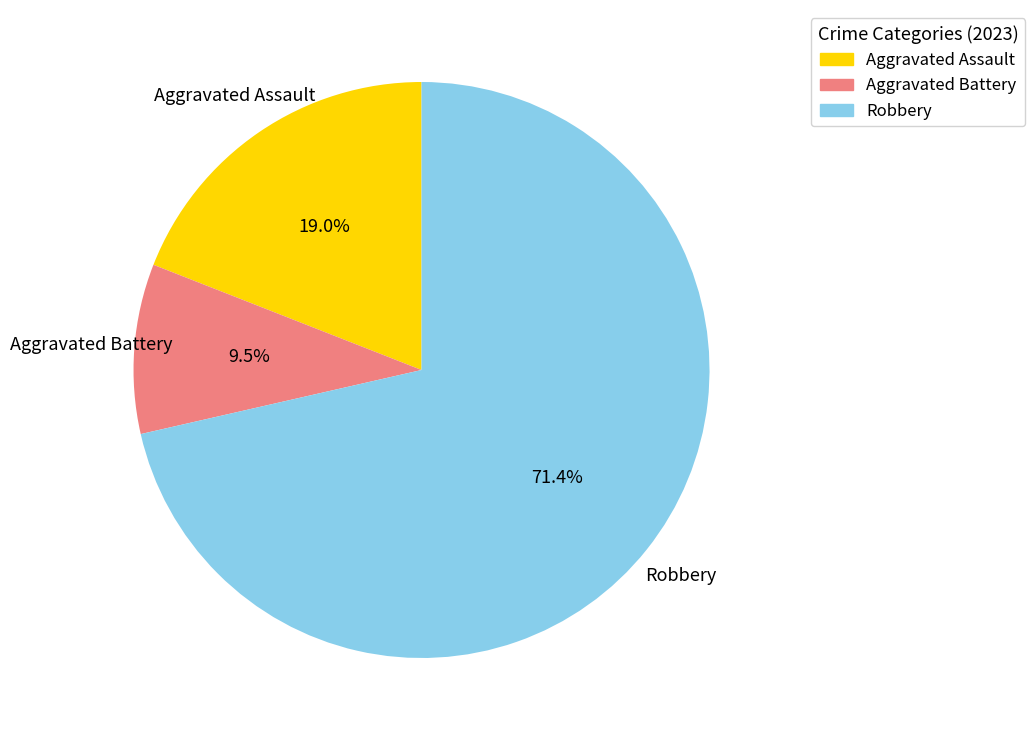

Which category has the biggest portion of the pie?

Robbery